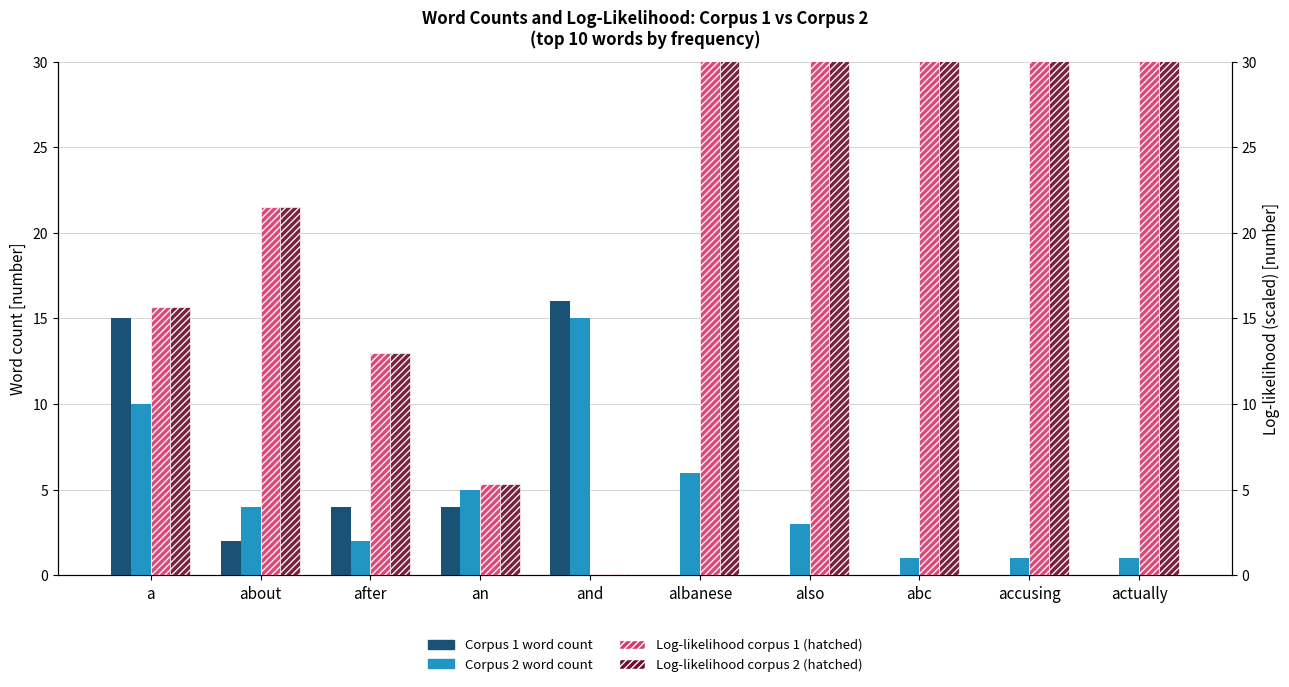

What is the sum of the Log-likelihood corpus 1 (scaled) values at a and and?

15.7